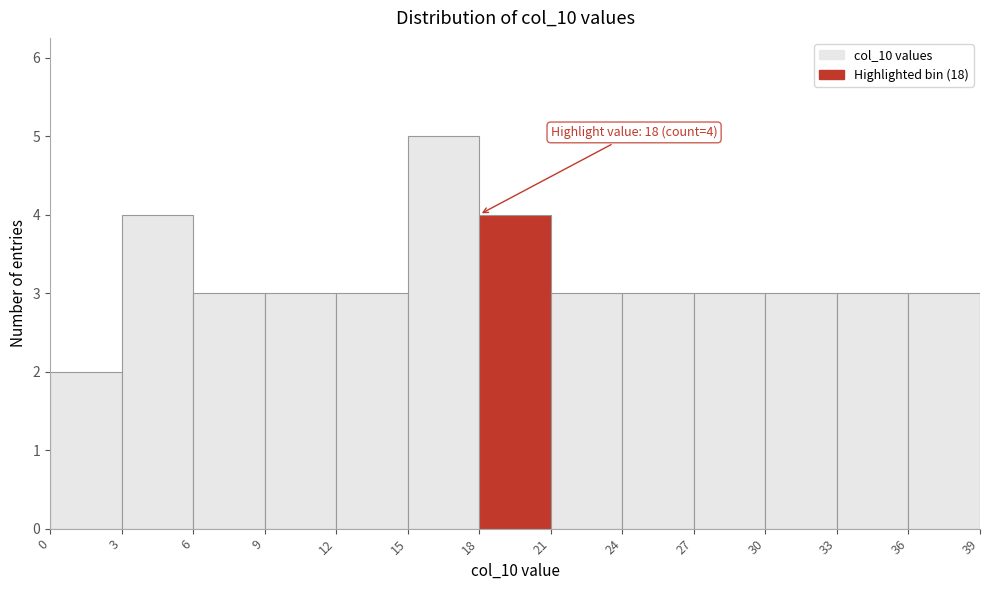

Which range on the x-axis has the tallest bar?

15 to 18